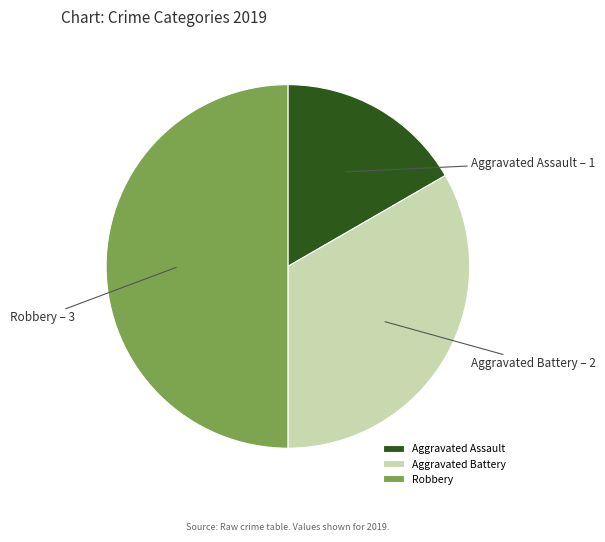

How many segments does this pie chart have?

3